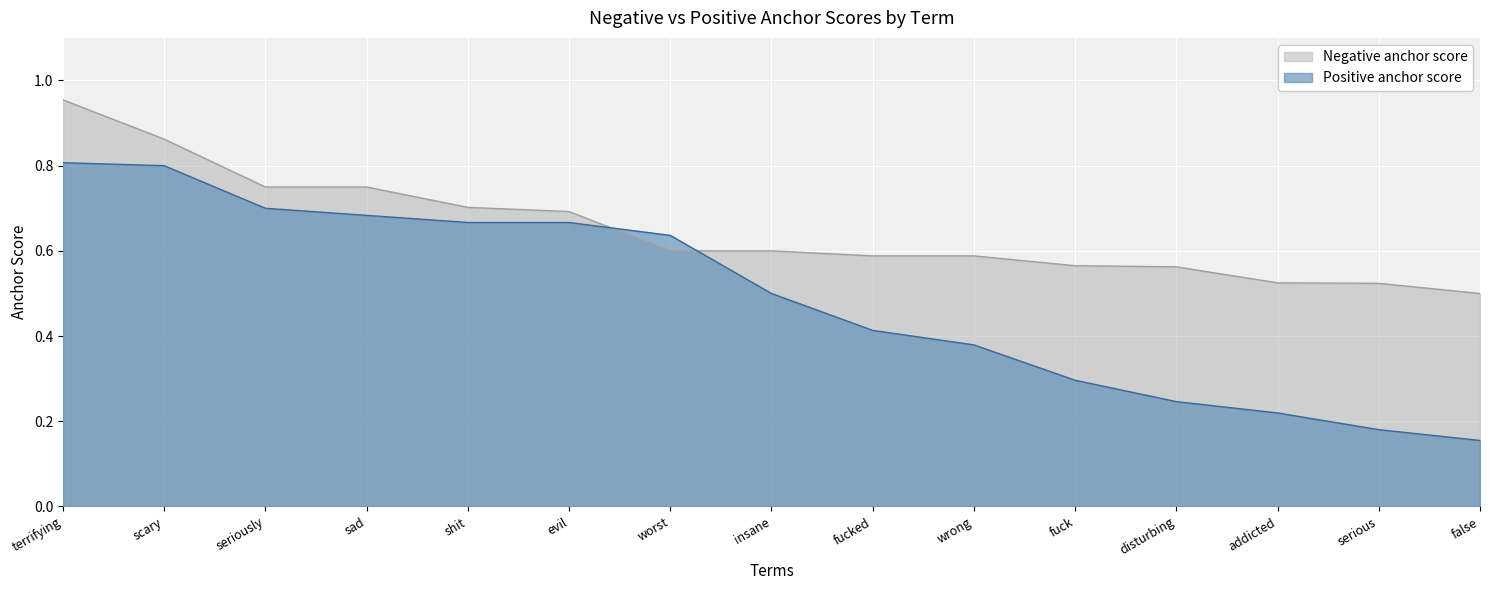

Rank the series by their maximum value, from lowest to highest.

Positive anchor score, Negative anchor score